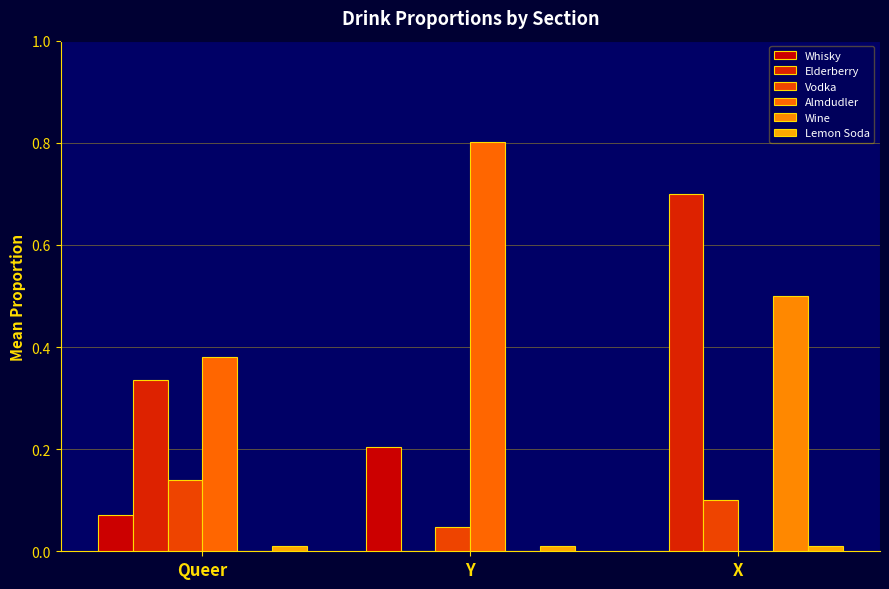

What is the sum of all Almdudler values?

1.2